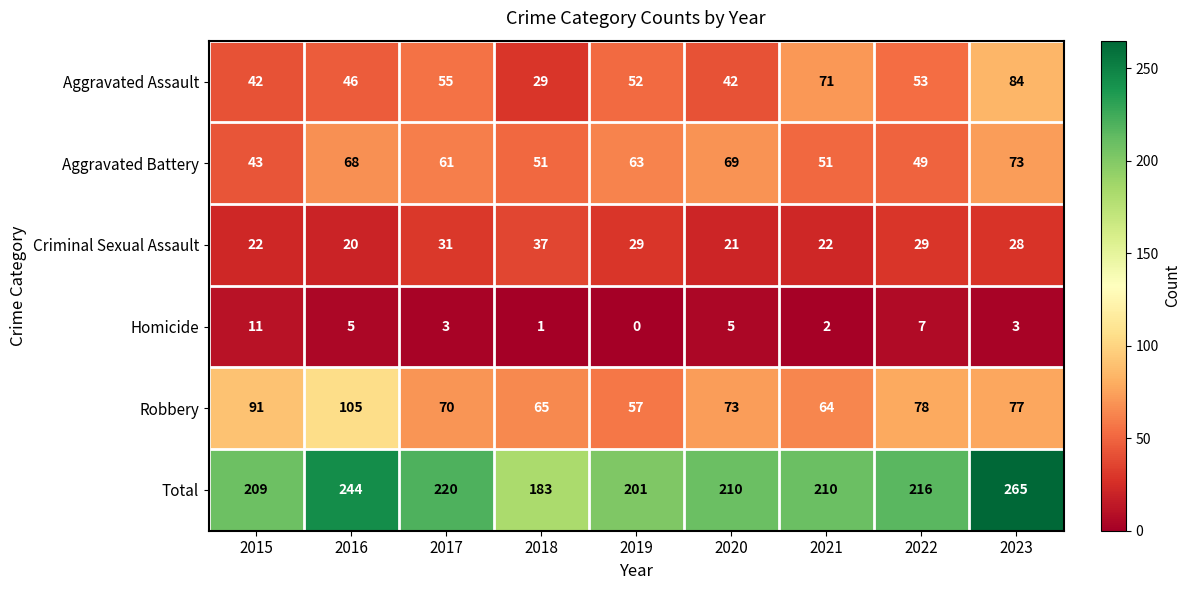

At which category is the sum across all series the highest?

2023